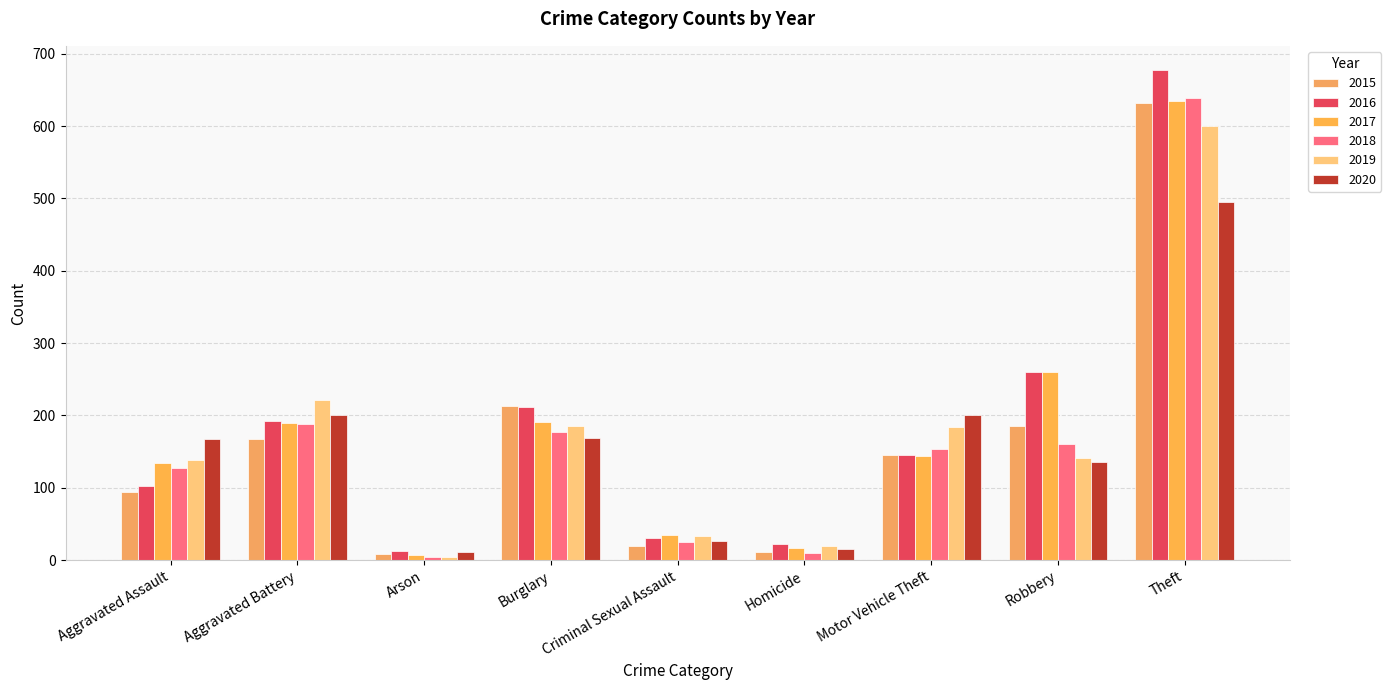

List the labels in order of 2015 value, largest first.

Theft, Burglary, Robbery, Aggravated Battery, Motor Vehicle Theft, Aggravated Assault, Criminal Sexual Assault, Homicide, Arson